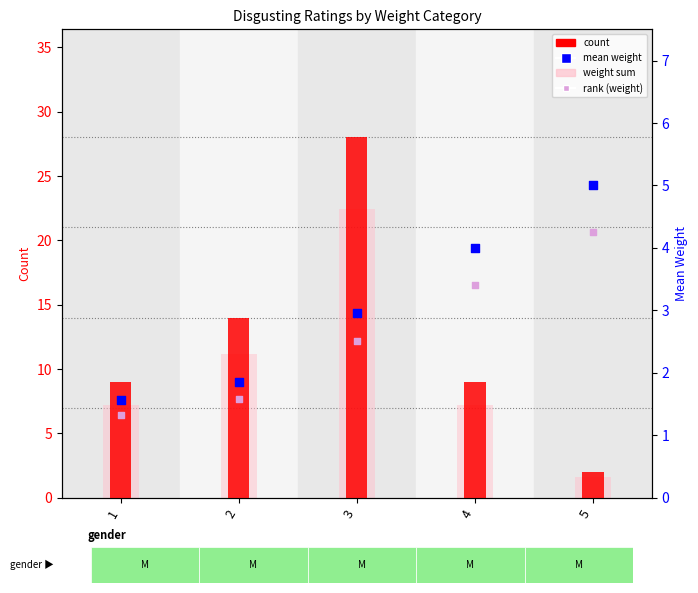

What are all the series names shown in the legend?

count, weight sum, mean weight, rank (weight)